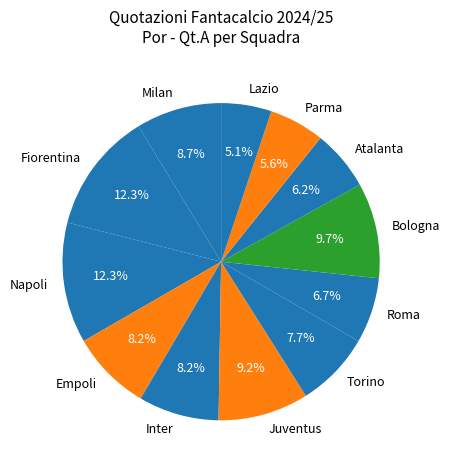

What is the total percentage of Atalanta and Inter?

14.4%